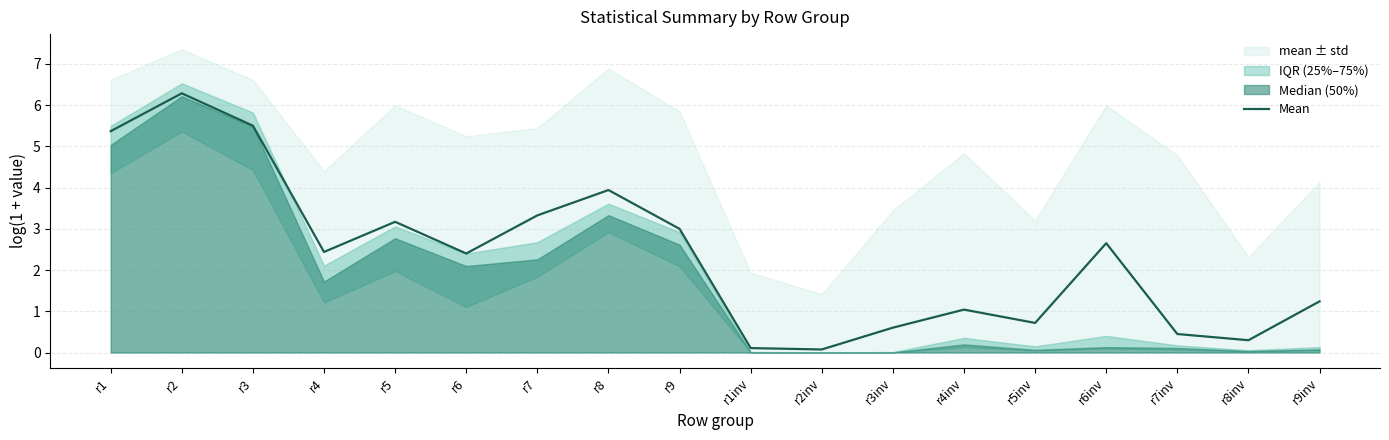

What is the maximum value shown in the chart?

6.3